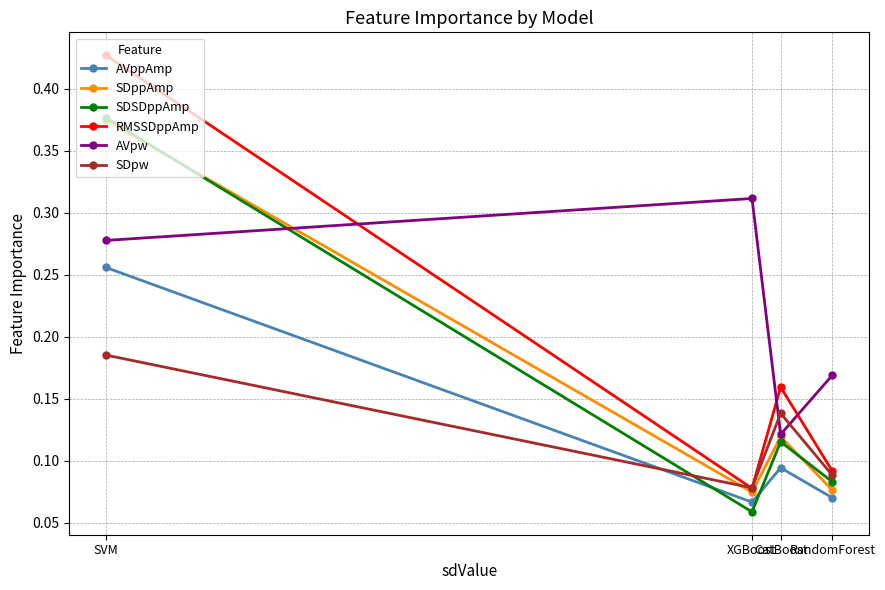

At how many categories does at least one series exceed 0?

4